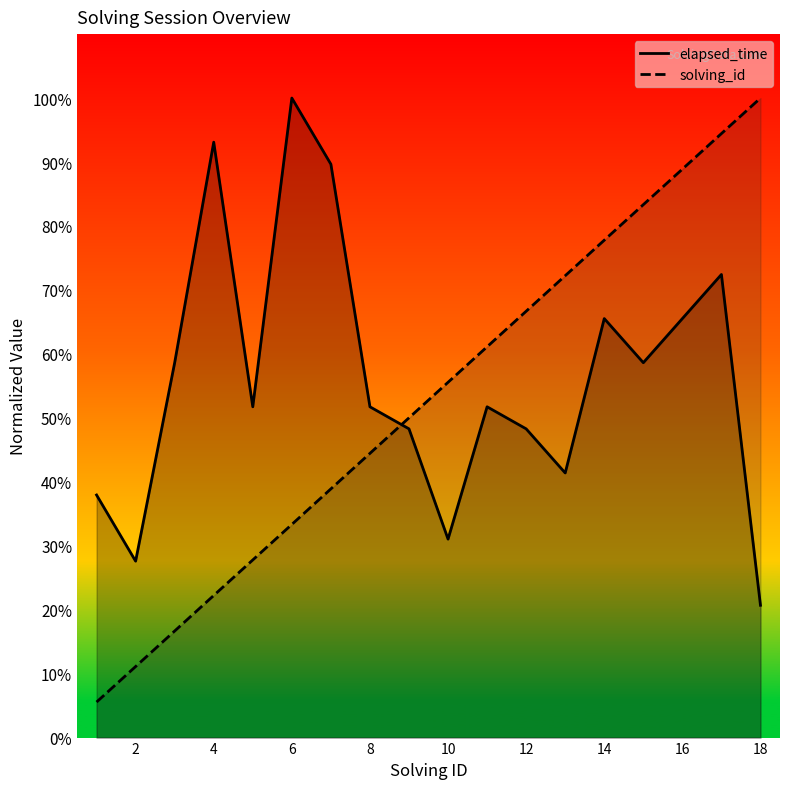

At which label is elapsed_time closest to 60?

3